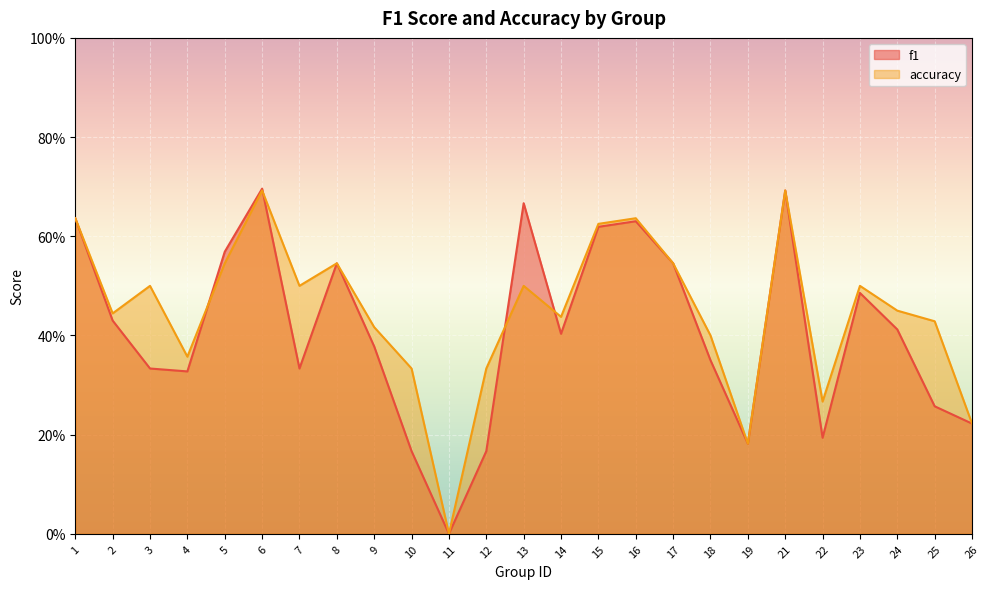

Does the chart display data point markers on the line(s)?

No